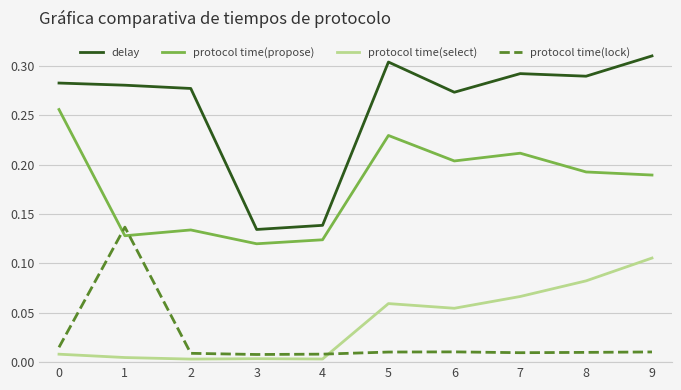

Which series changed the most between 2 and 9?

protocol time(select)